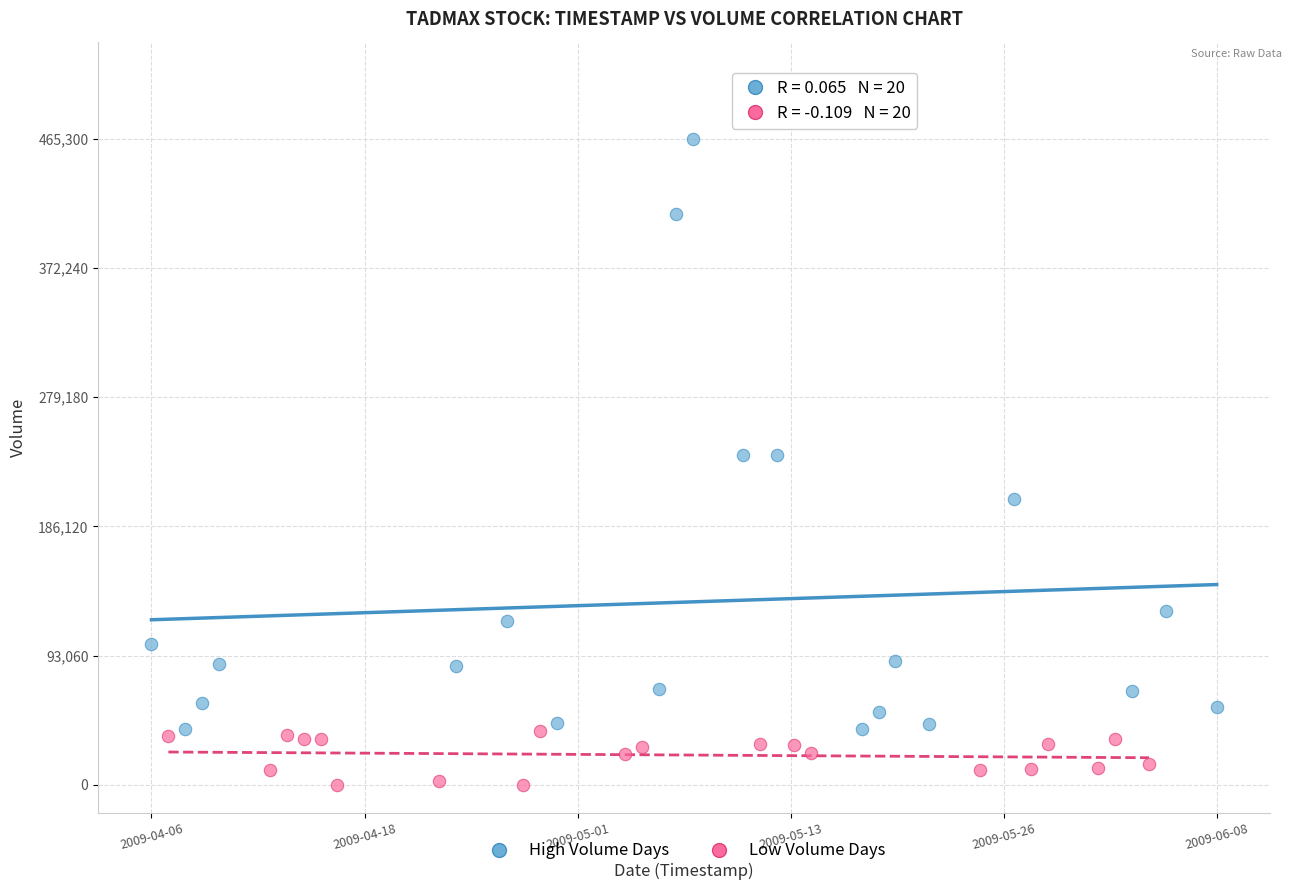

What are all the series names shown in the legend?

High Volume Days, Low Volume Days